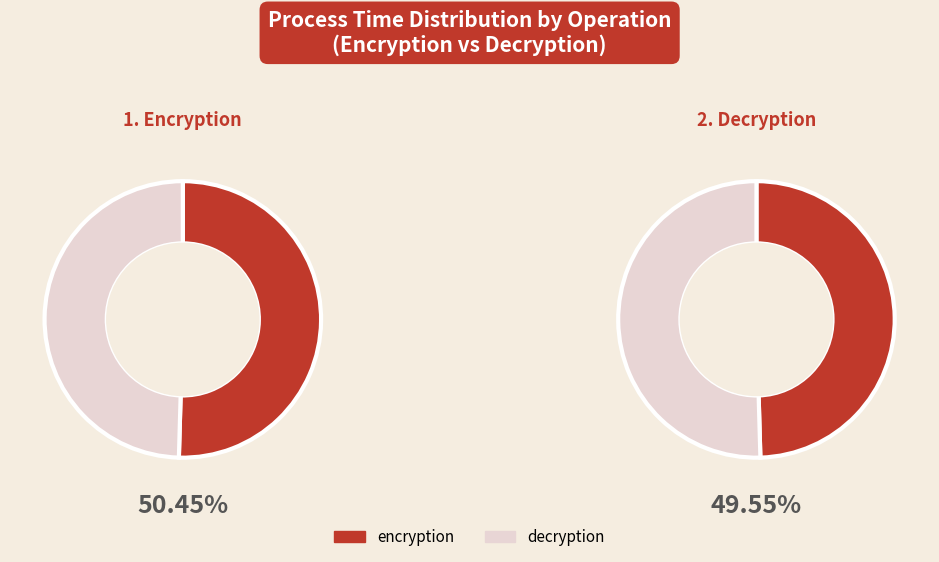

Rank the categories by value from lowest to highest.

decryption, encryption